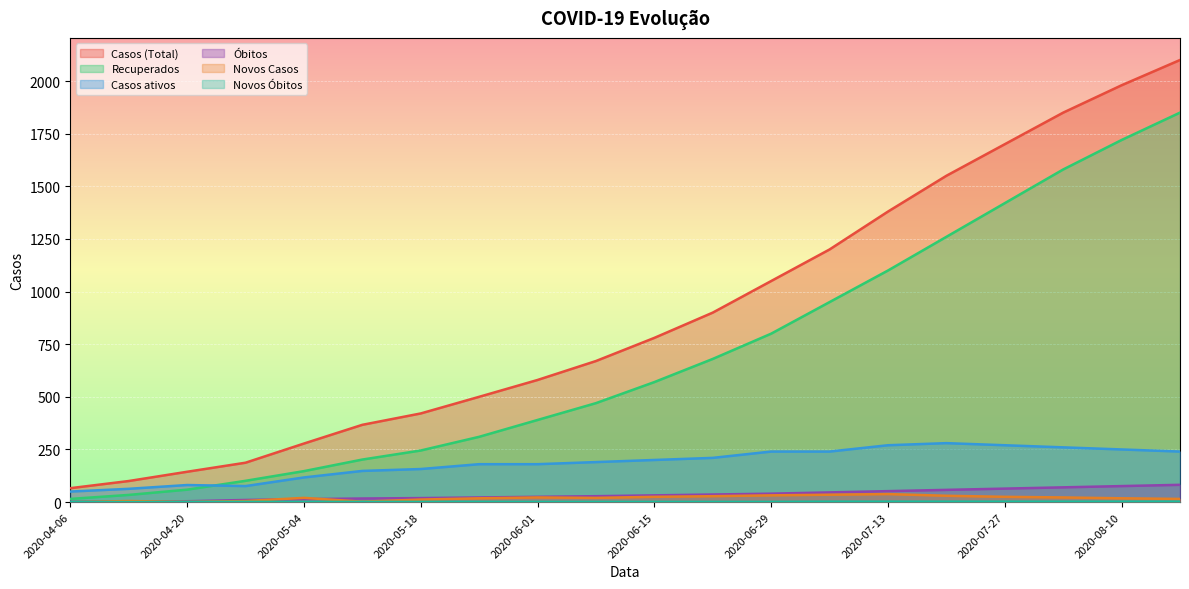

How many lines are shown in the chart?

6